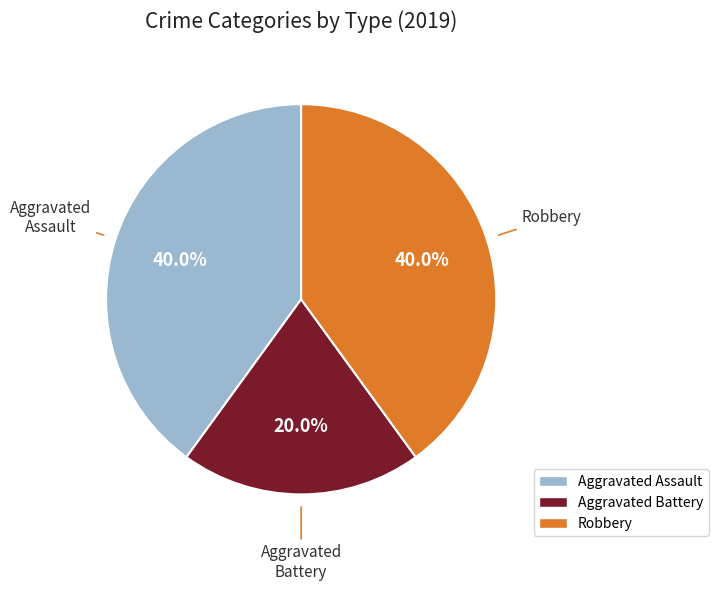

How many slices are in this pie chart?

3